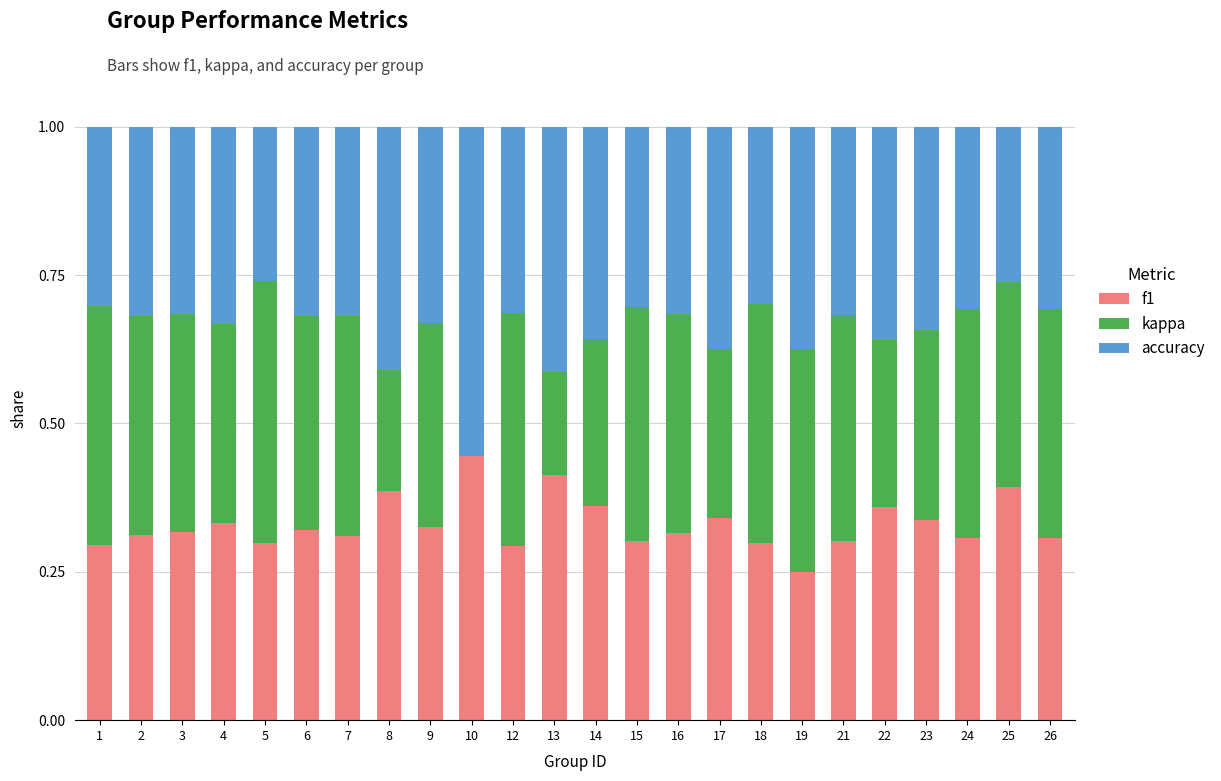

What is the total value across all series at 17?

1.0